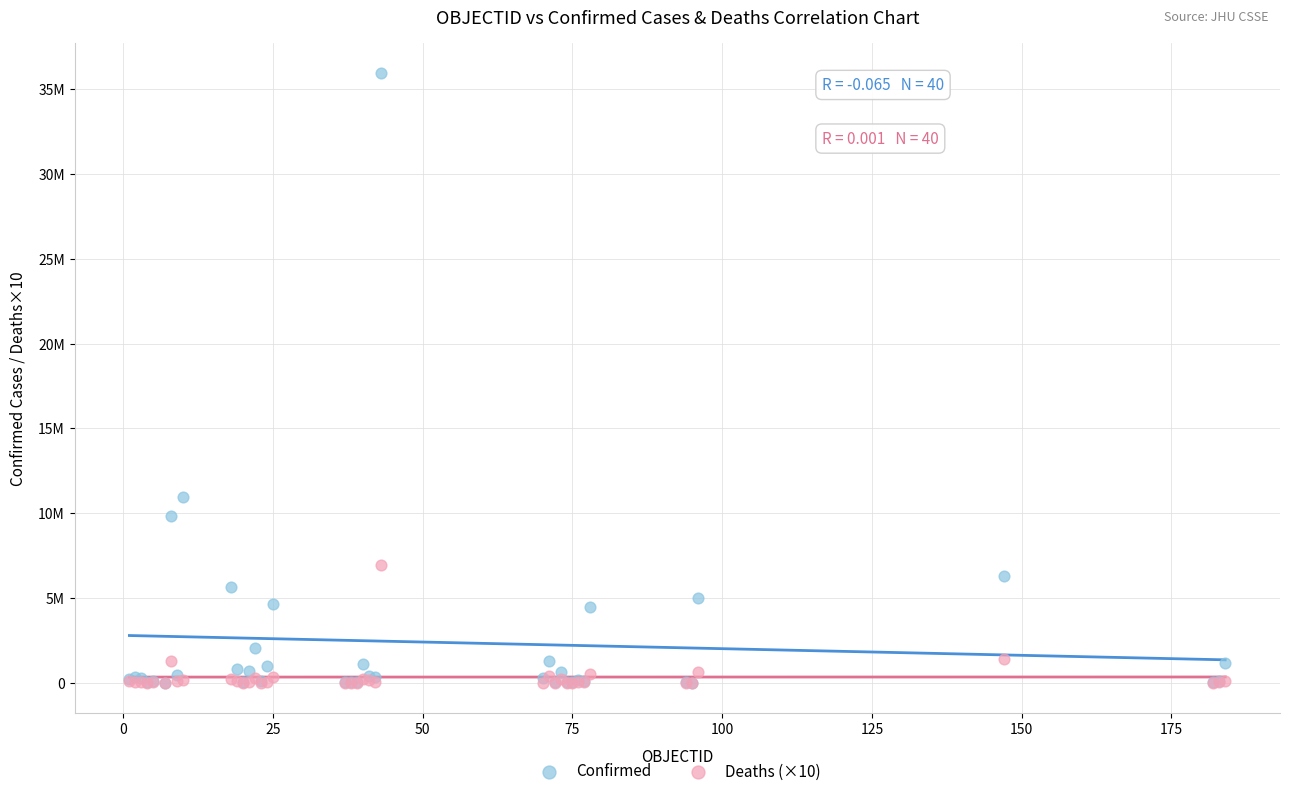

What are all the series names shown in the legend?

Confirmed, Deaths (×10)